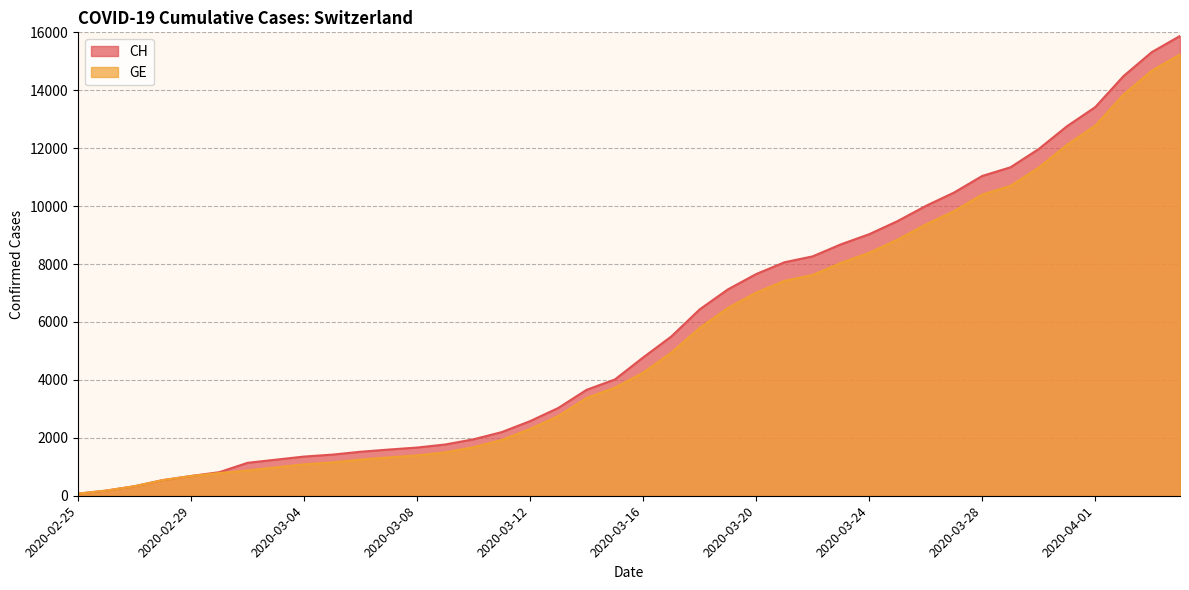

What is the label of the 37th point from the right?

2020-02-28